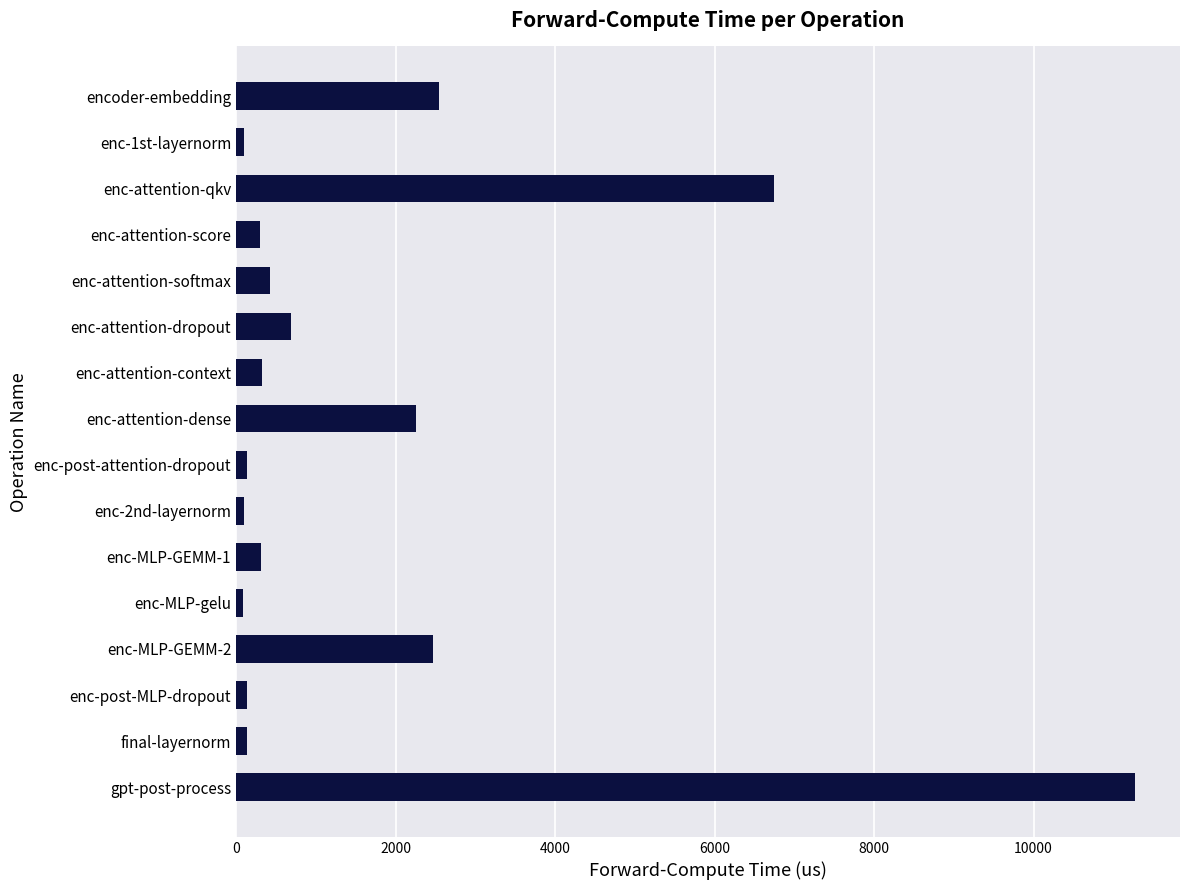

The value at enc-attention-qkv is 6749.4. True or false?

True